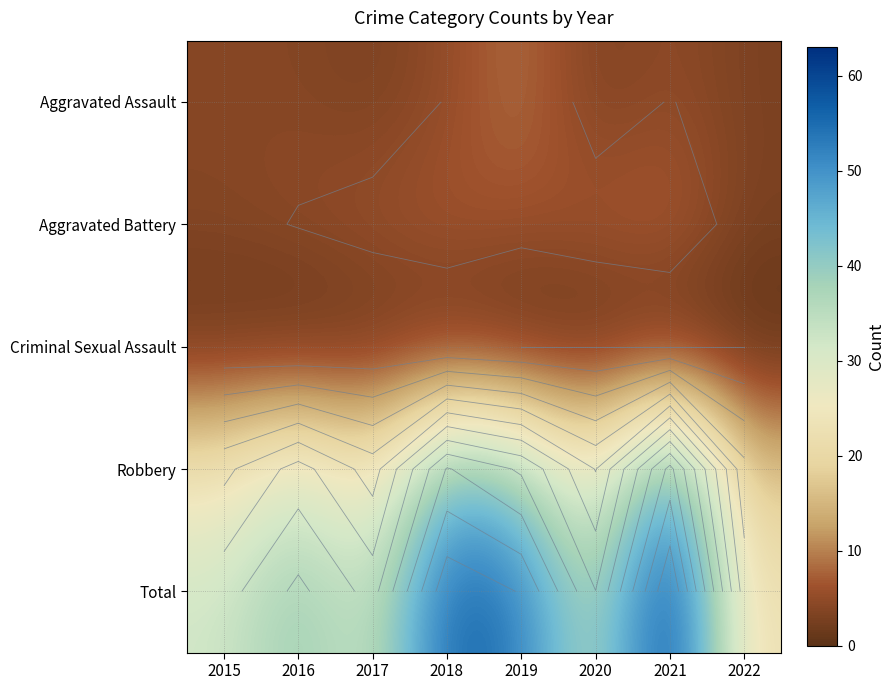

The Criminal Sexual Assault series shows 1 at 2017. True or false?

False